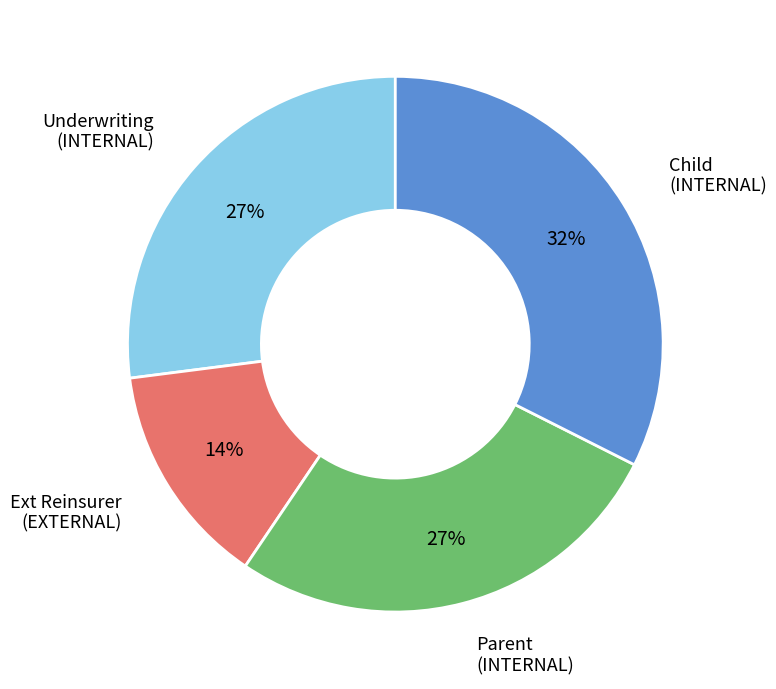

To the nearest percent, what is the combined percentage of Ext Reinsurer (EXTERNAL) and Underwriting (INTERNAL)?

41%